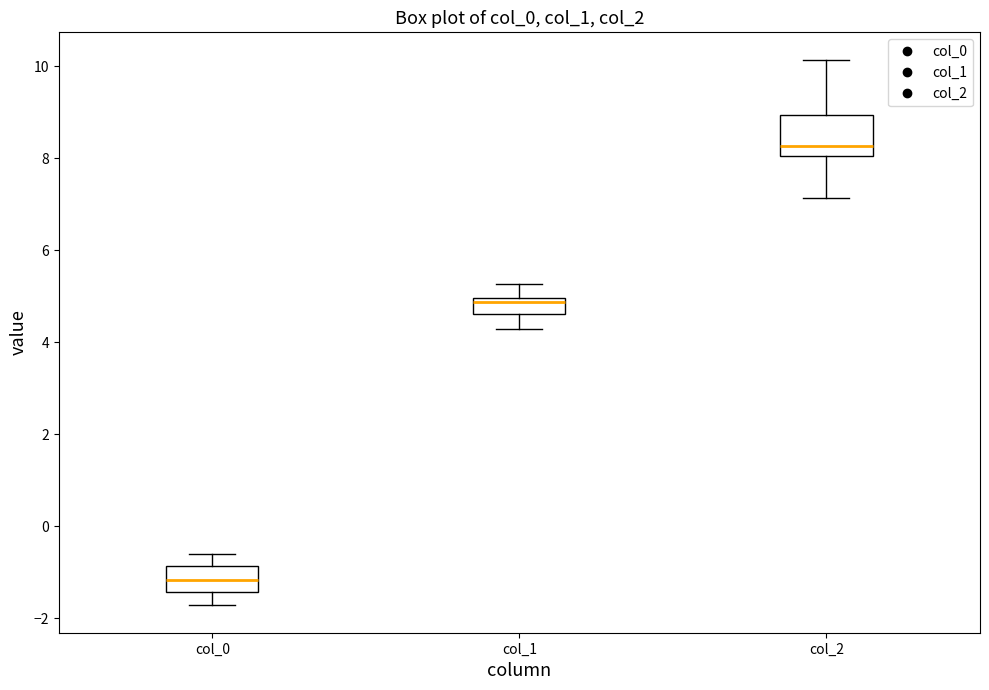

Which box is the tallest, from its lower edge to its upper edge?

col_2